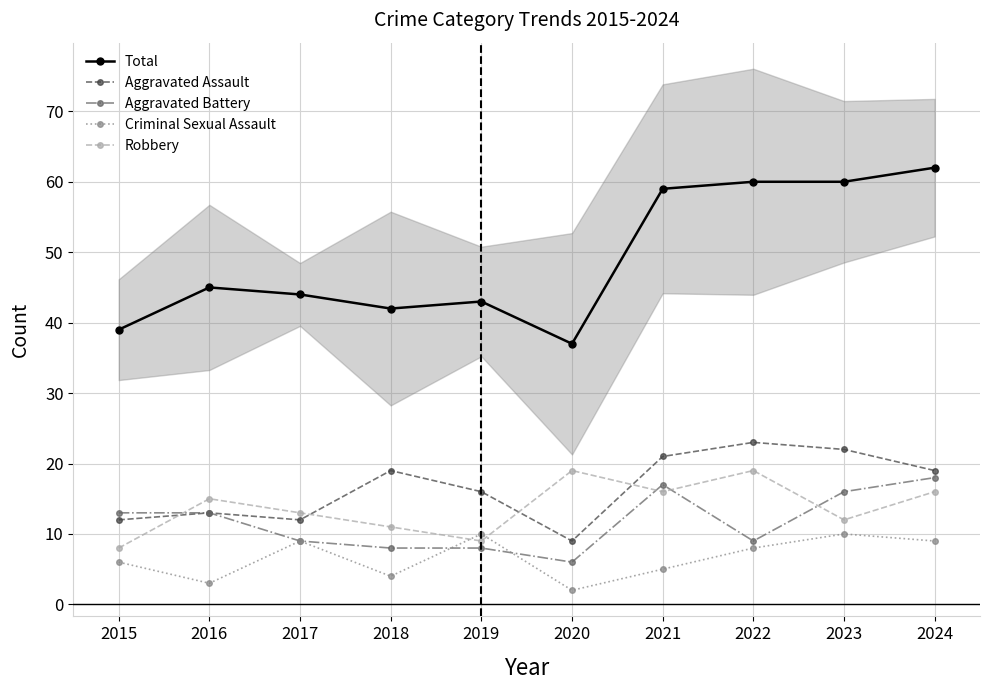

Where is Robbery nearest to the value 13?

2017